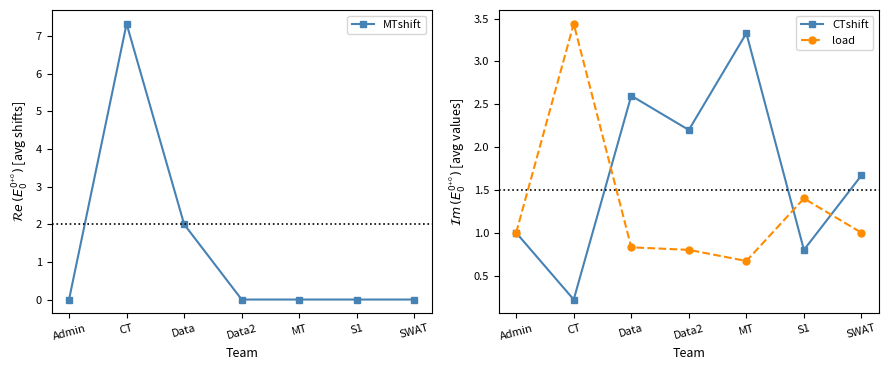

Reading right to left, what are all the values shown in this chart?

MTshift: SWAT=0.0	S1=0.0	MT=0.0	Data2=0.0	Data=2.0	CT=7.3	Admin=0.0
CTshift: SWAT=1.7	S1=0.8	MT=3.3	Data2=2.2	Data=2.6	CT=0.2	Admin=1.0
load: SWAT=1.0	S1=1.4	MT=0.7	Data2=0.8	Data=0.8	CT=3.4	Admin=1.0